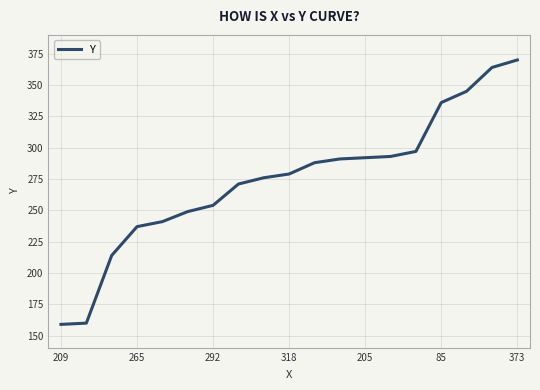

What is the difference between the maximum and minimum values?

211